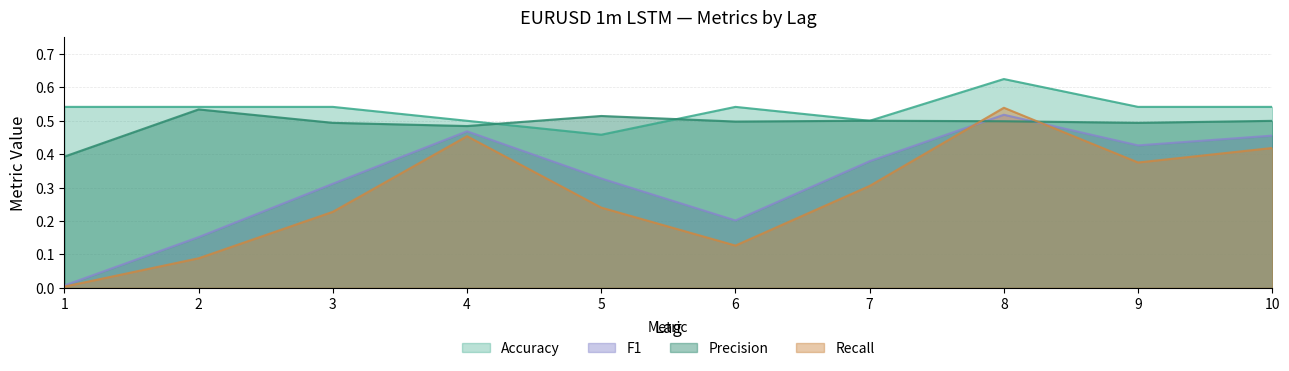

Reading left to right, what are all the values shown in this chart?

Accuracy: 0.5	0.5	0.5	0.5	0.5	0.5	0.5	0.6	0.5	0.5
Precision: 0.4	0.5	0.5	0.5	0.5	0.5	0.5	0.5	0.5	0.5
Recall: 0.0	0.1	0.2	0.5	0.2	0.1	0.3	0.5	0.4	0.4
F1: 0.0	0.2	0.3	0.5	0.3	0.2	0.4	0.5	0.4	0.5